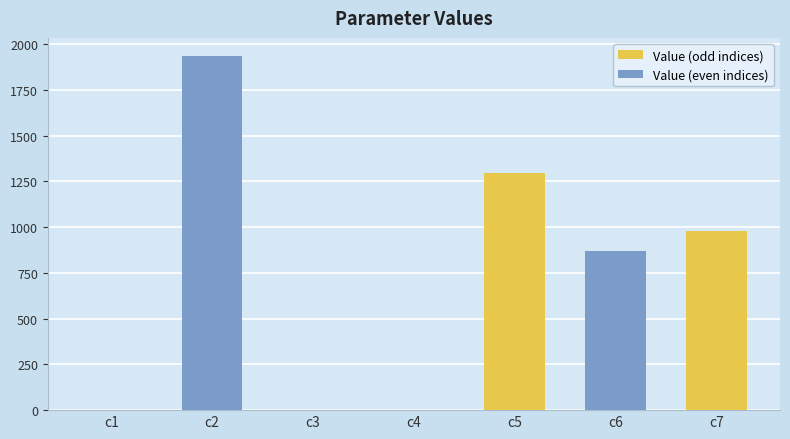

Reading right to left, extract all data points from this chart.

c7=979.6	c6=870.4	c5=1297.5	c4=0.6	c3=0.1	c2=1937.7	c1=1.0